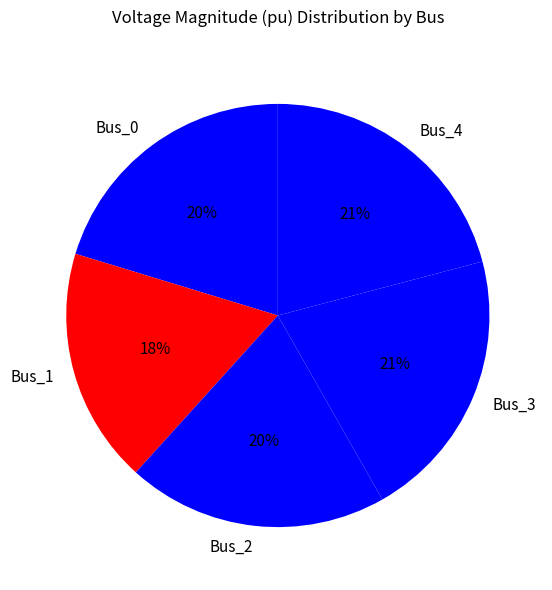

What is the smallest slice in the pie chart?

Bus_1